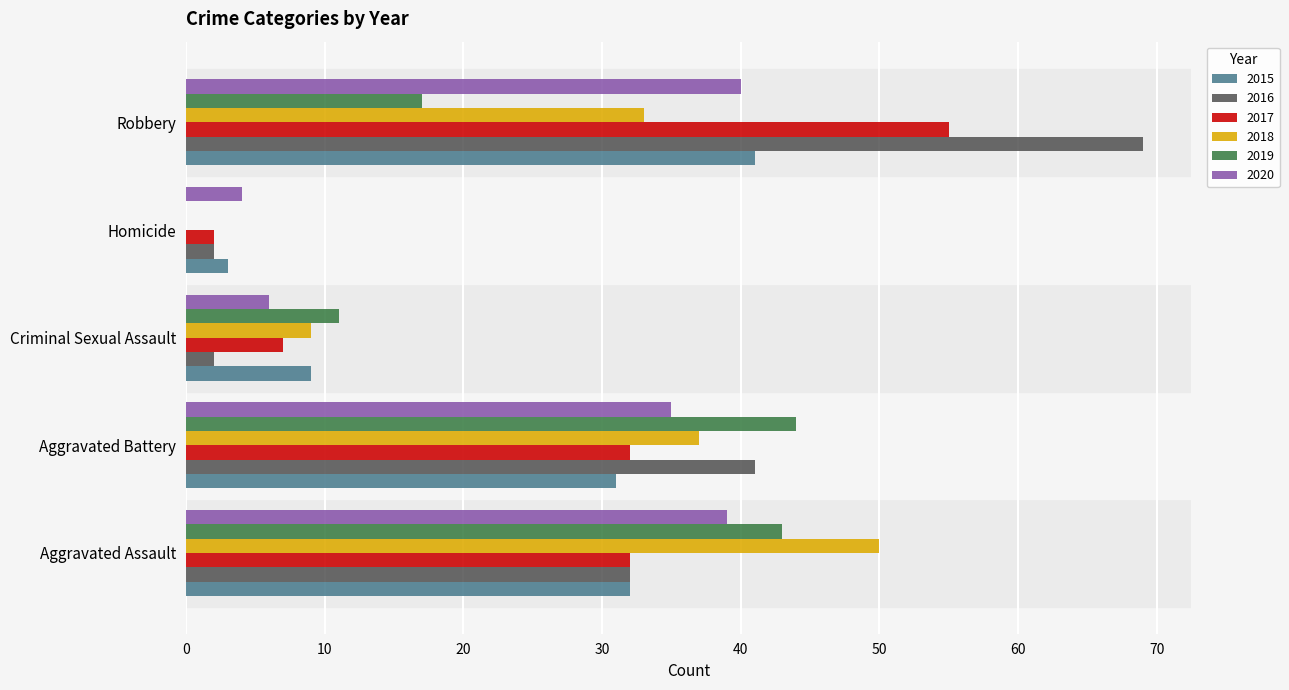

Is it true that 2018 equals 85 at Aggravated Assault?

False